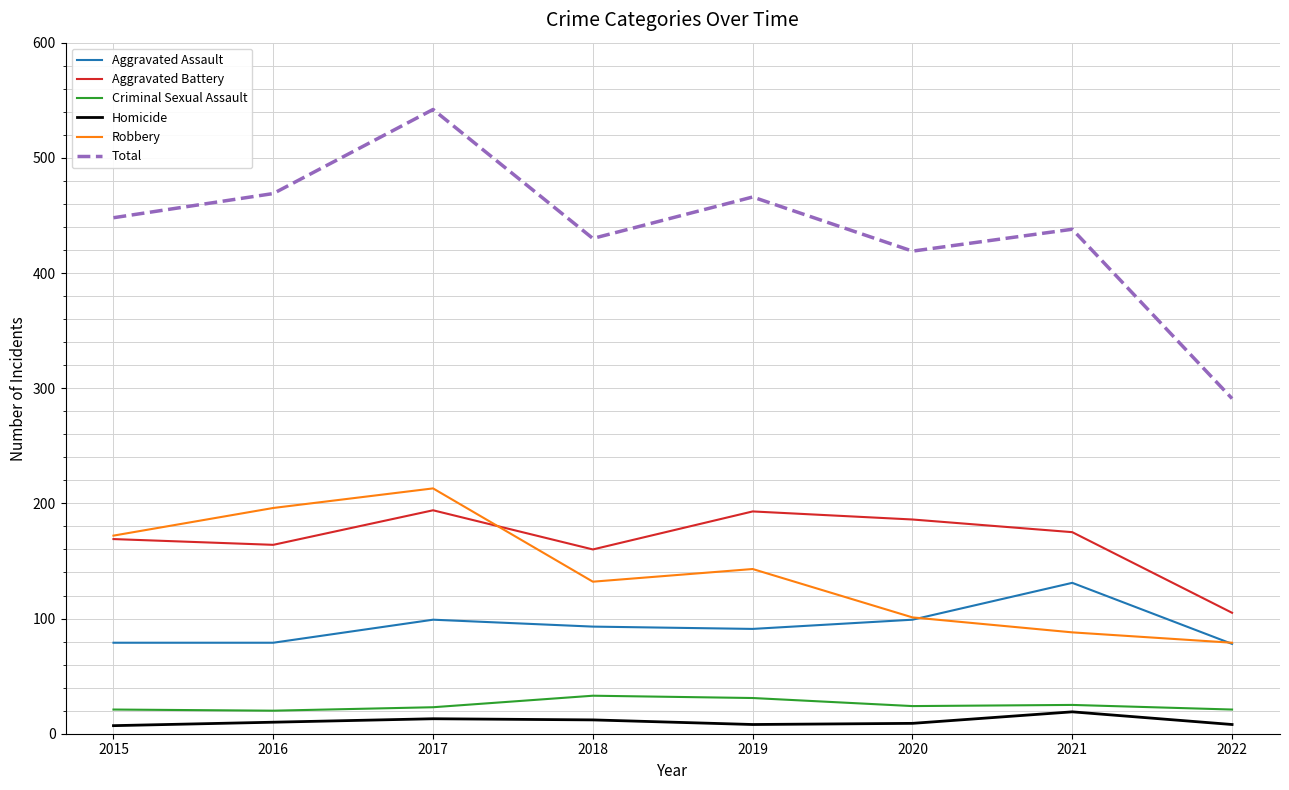

What is the approximate value of Total at 2018, to the nearest 5?

430